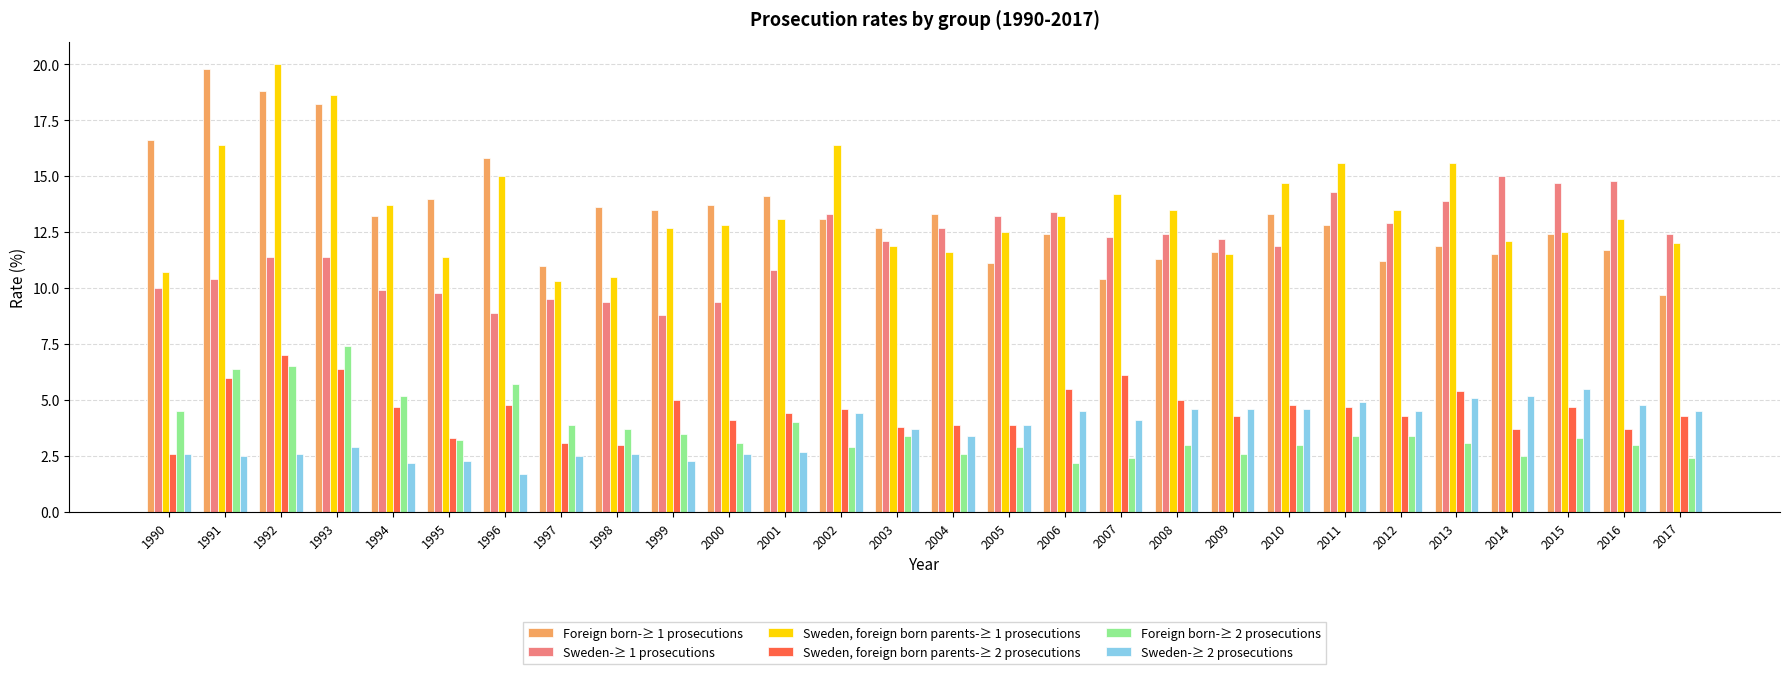

What are all the series names shown in the legend?

Foreign born-≥ 1 prosecutions, Sweden-≥ 1 prosecutions, Sweden, foreign born parents-≥ 1 prosecutions, Sweden, foreign born parents-≥ 2 prosecutions, Foreign born-≥ 2 prosecutions, Sweden-≥ 2 prosecutions